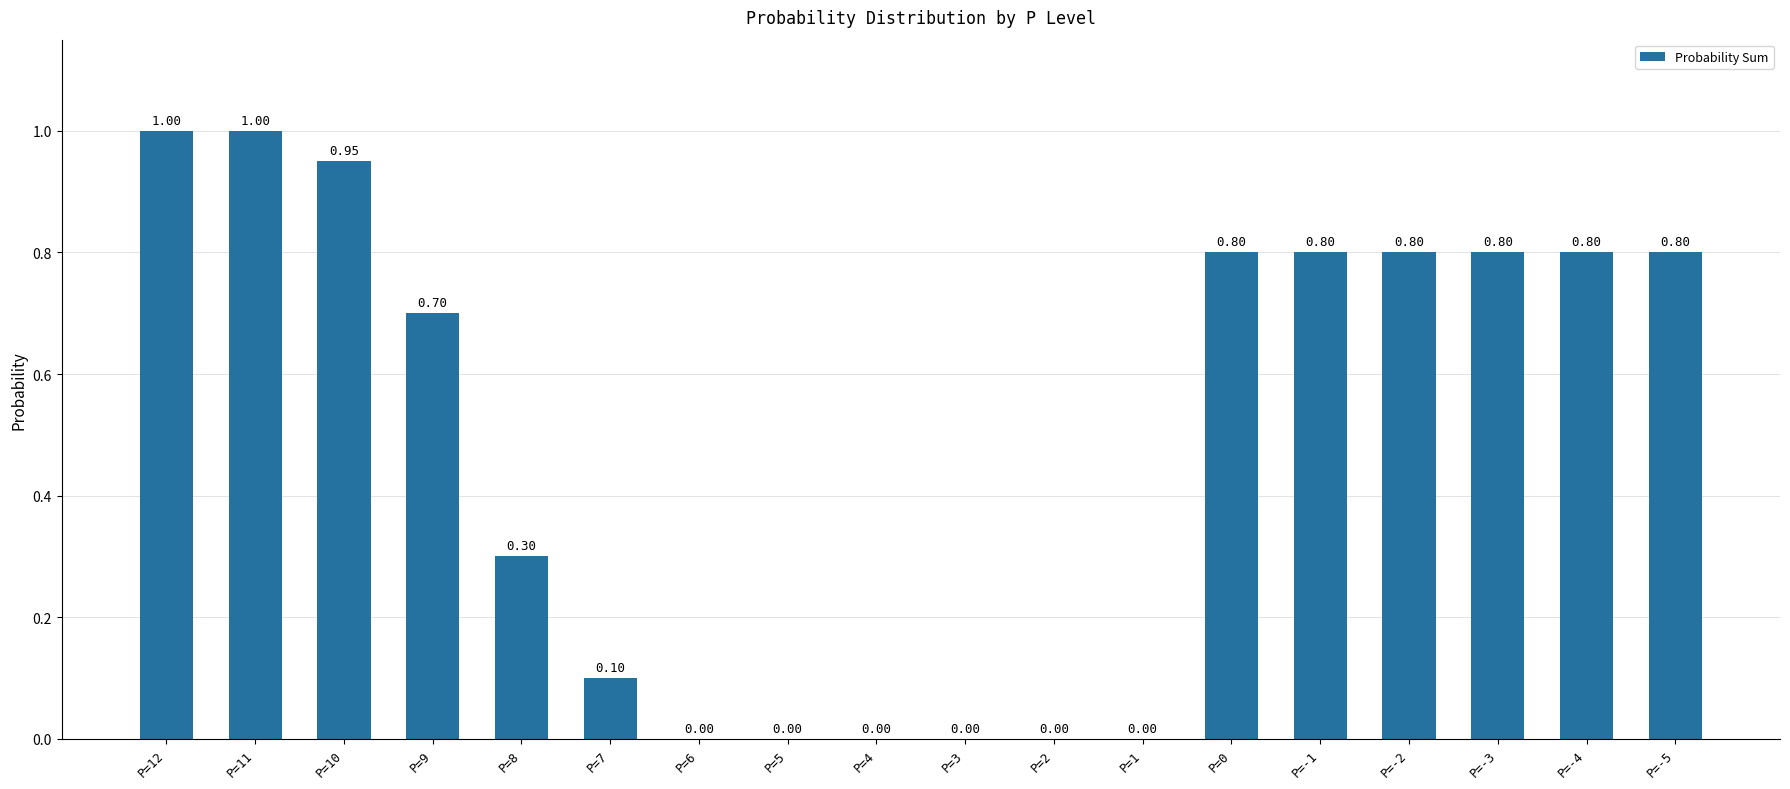

Between P=10 and P=3, which is larger?

P=10